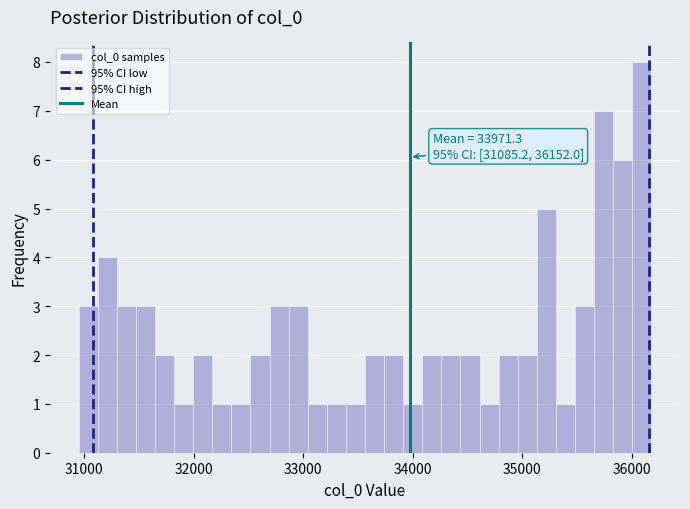

Around what value on the x-axis is the tallest bar? Give the approximate position of its centre, as read against the axis.

36100